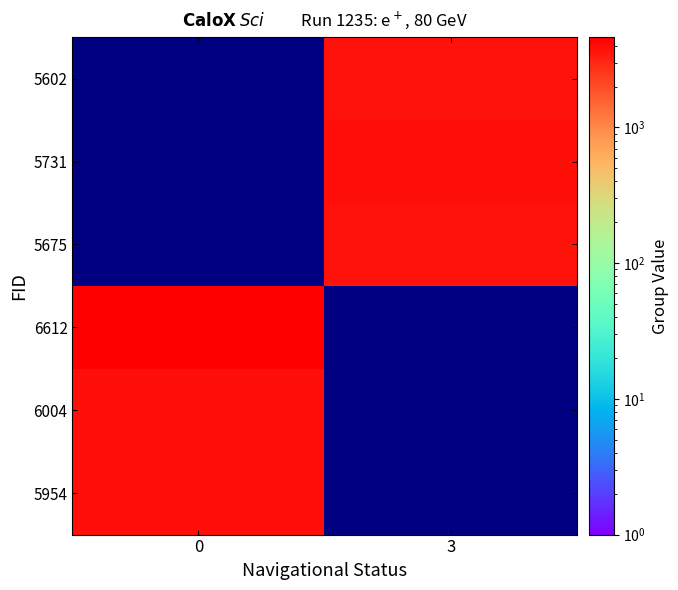

What is the spread (max minus min) of values at 0?

828.0